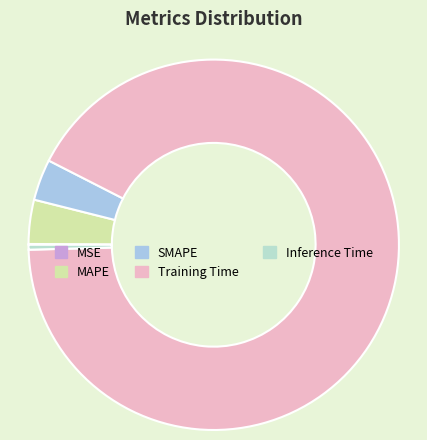

Which category has the smallest portion of the pie?

MSE